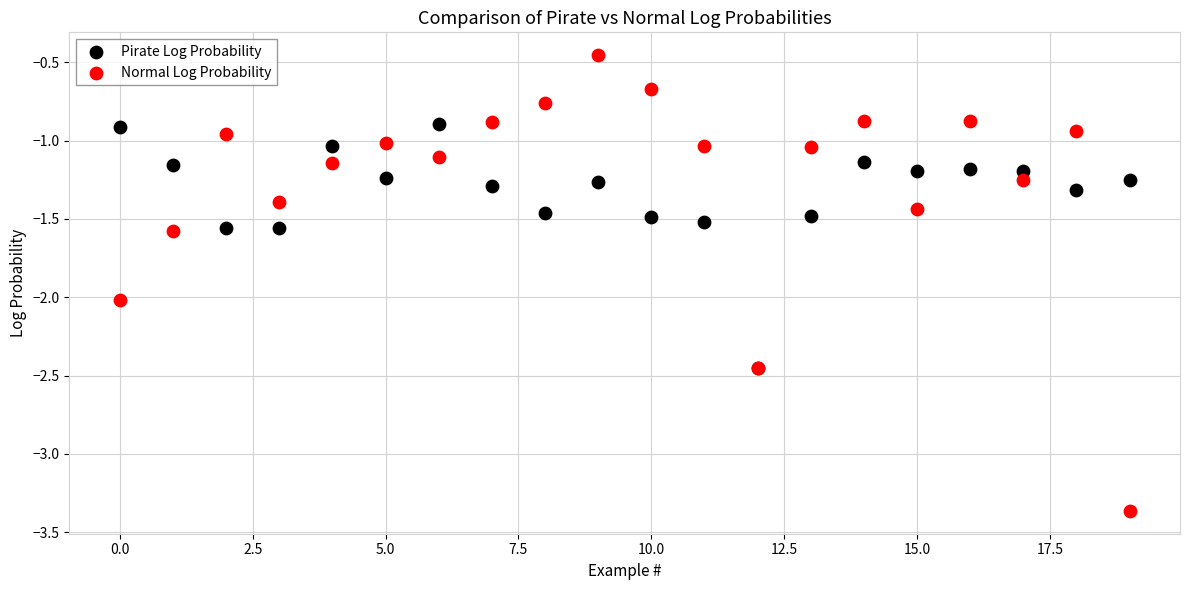

Which series has the largest Y range (max minus min)?

Normal Log Probability